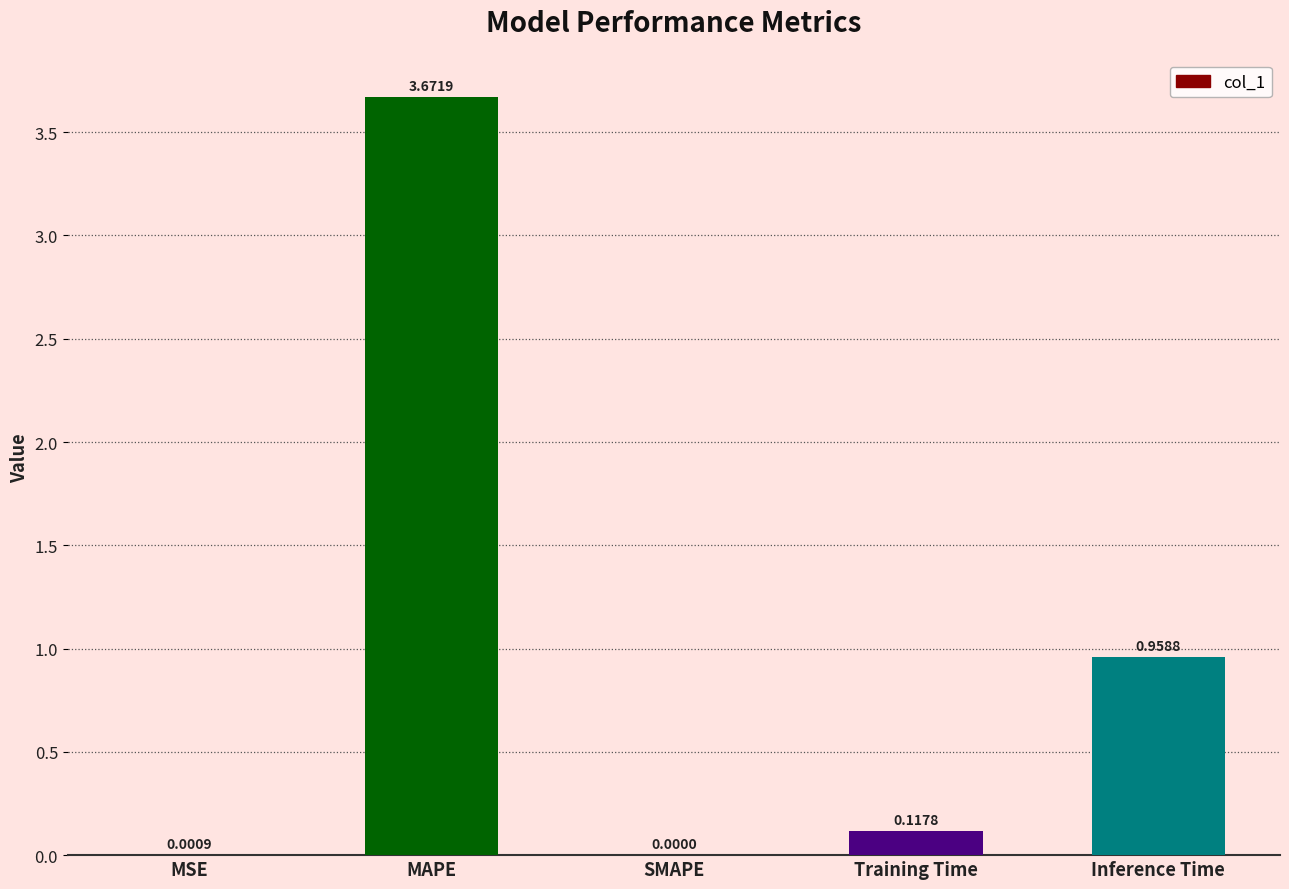

What is the sum of all values?

4.7